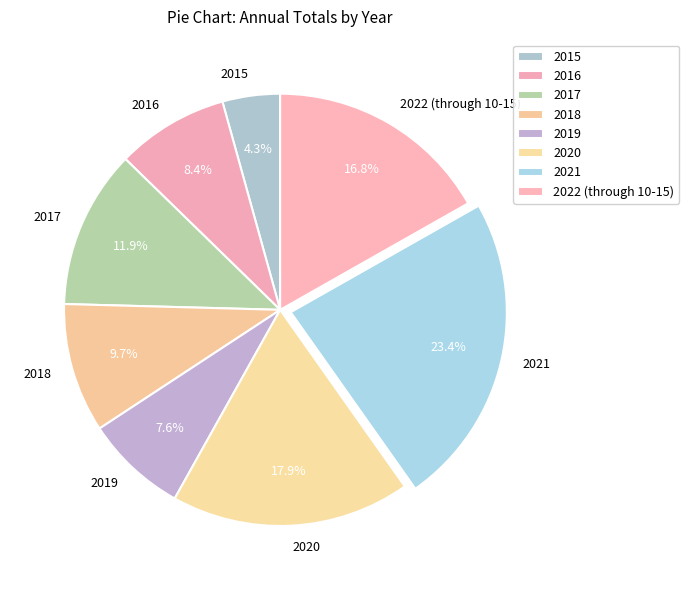

The 2022 (through 10-15) slice represents 2% of the pie. True or false?

False